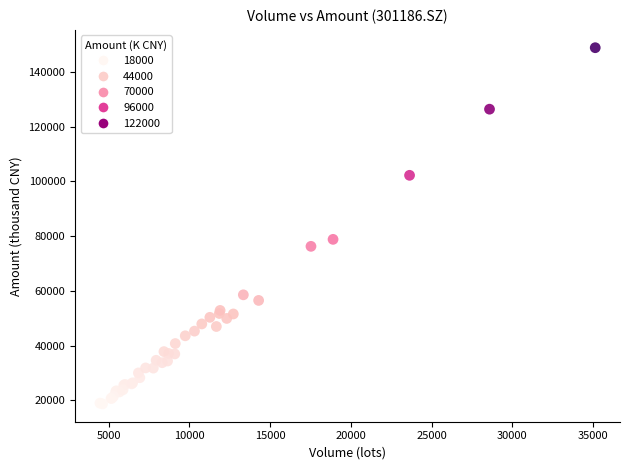

What Y value in the scatter plot is closest to 83774?

78826.1